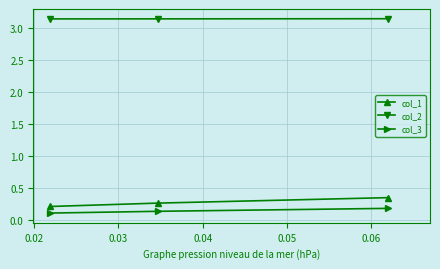

How many data points does each series have?

3